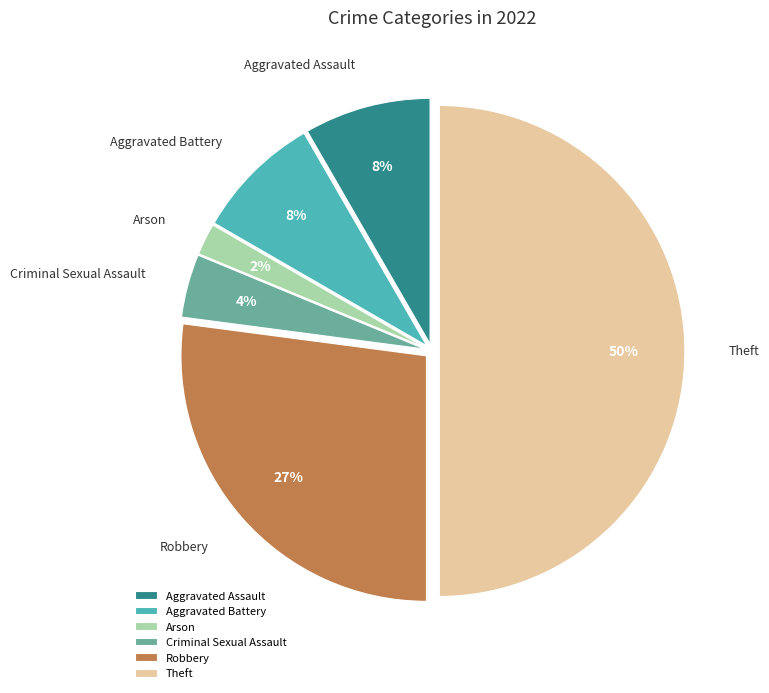

How many slices are in this pie chart?

6